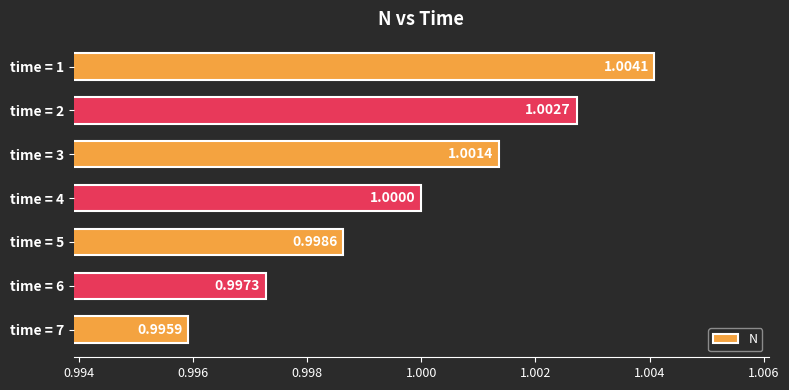

Approximately how many times larger is the value at time = 2 compared to time = 1?

1.0